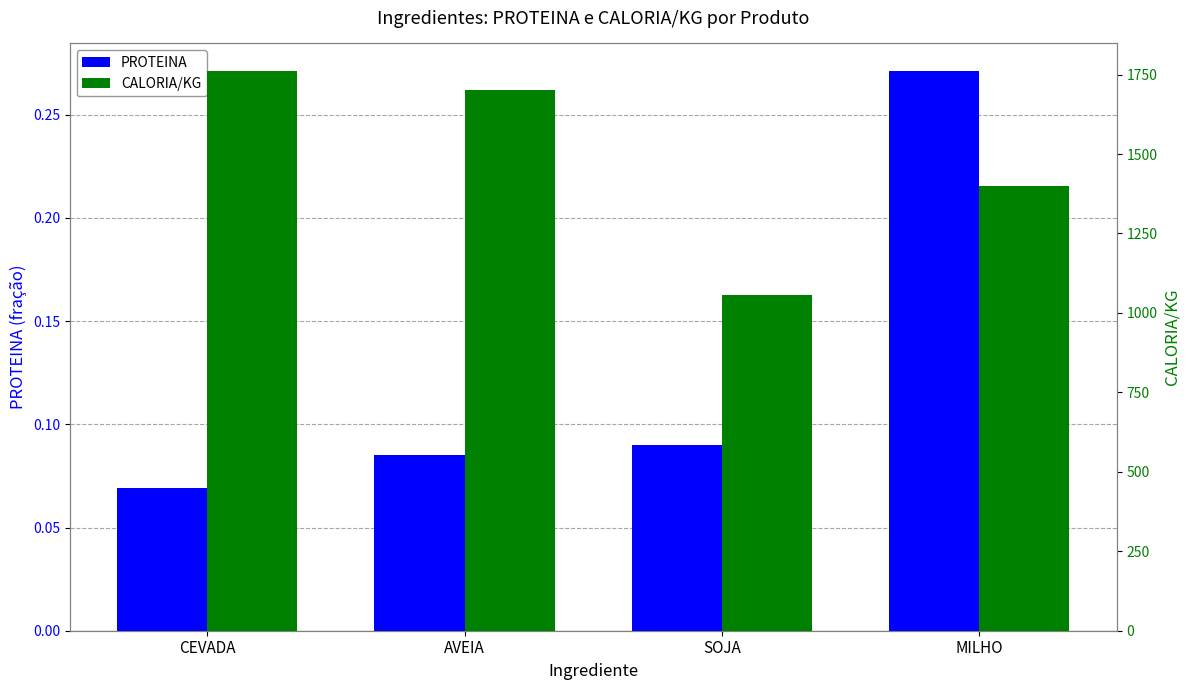

Rank the series by their maximum value, from lowest to highest.

PROTEINA, CALORIA/KG